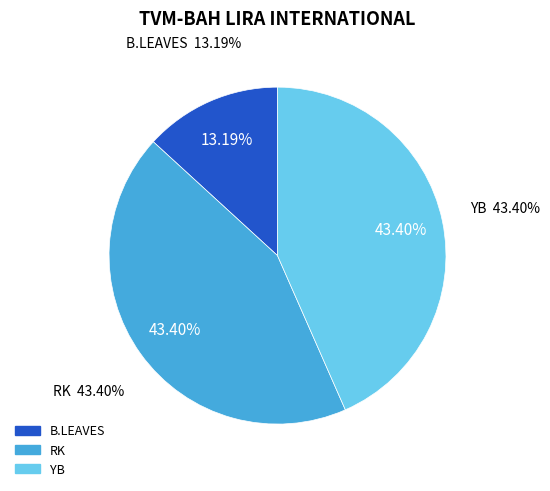

To the nearest percent, what is the difference between the B.LEAVES and YB slice percentages?

30%